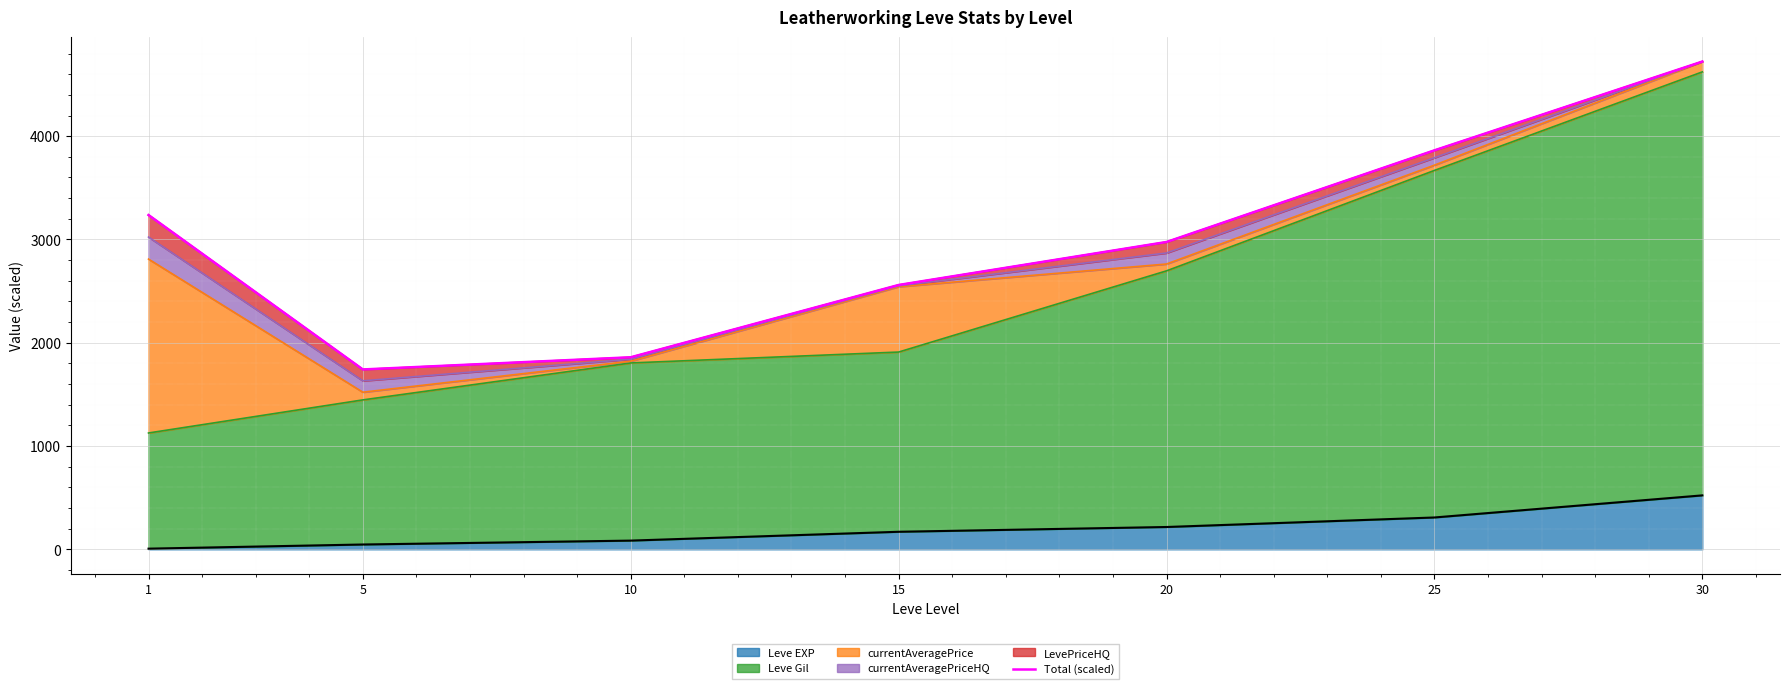

What is the value of the 1st point from the left?

3236.4